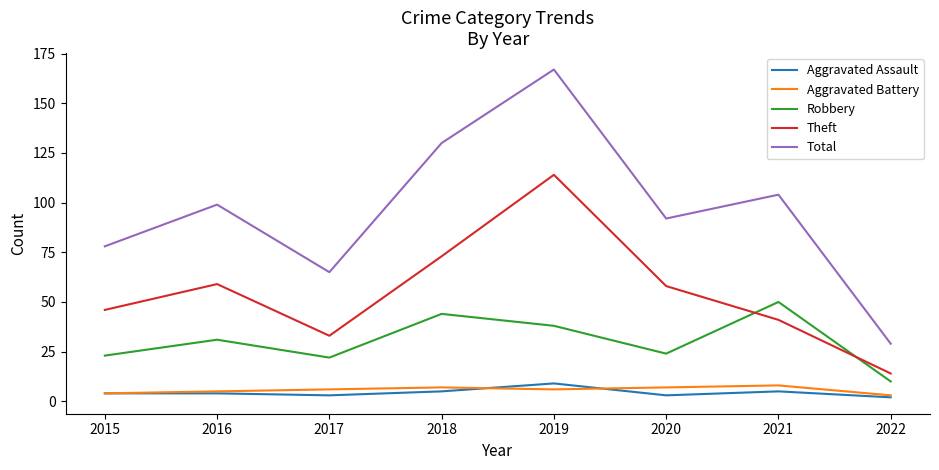

True or false: Robbery and Aggravated Battery intersect in this chart.

False